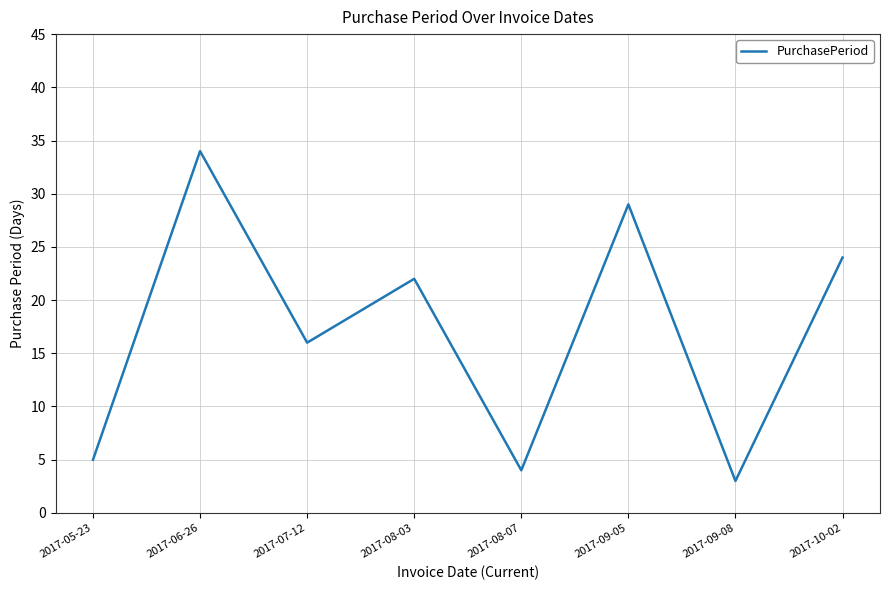

Is it true that the value at 2017-09-08 is 1?

False